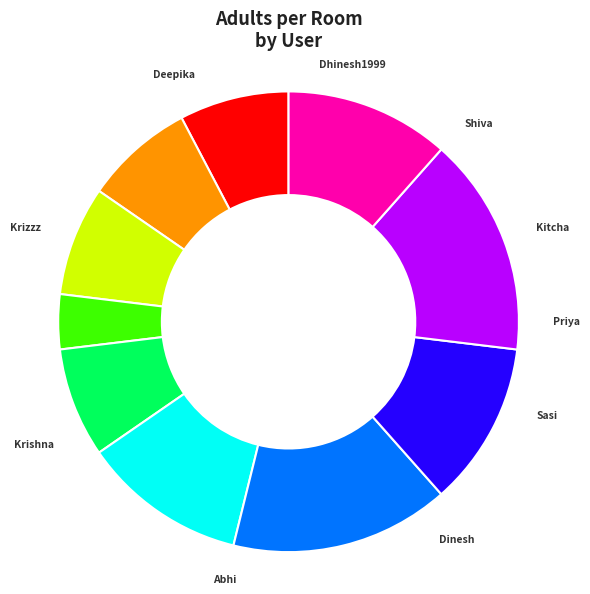

What is the largest slice in the pie chart?

Abhi